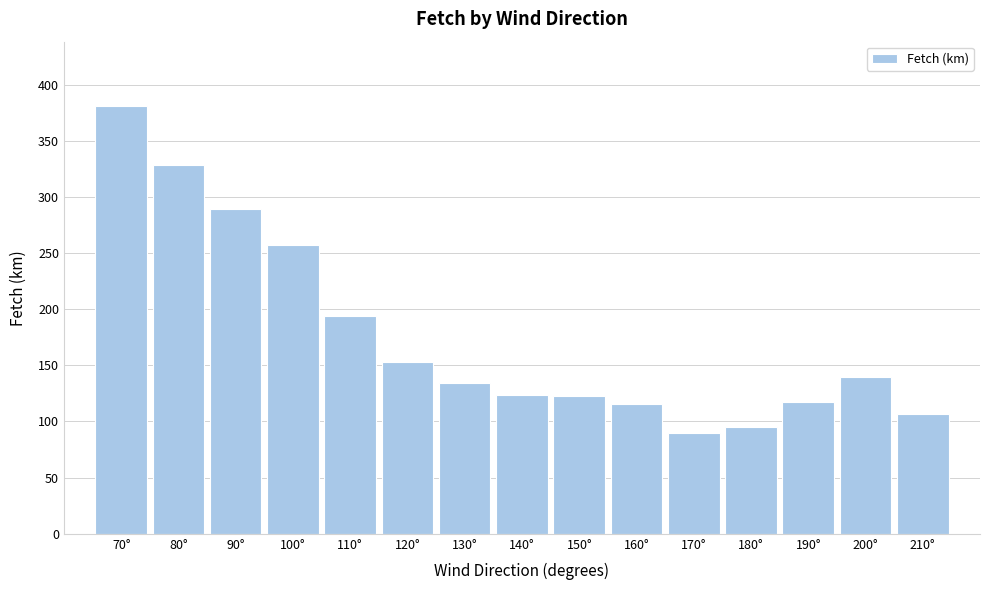

What is the label of the 13th bar from the right?

90°